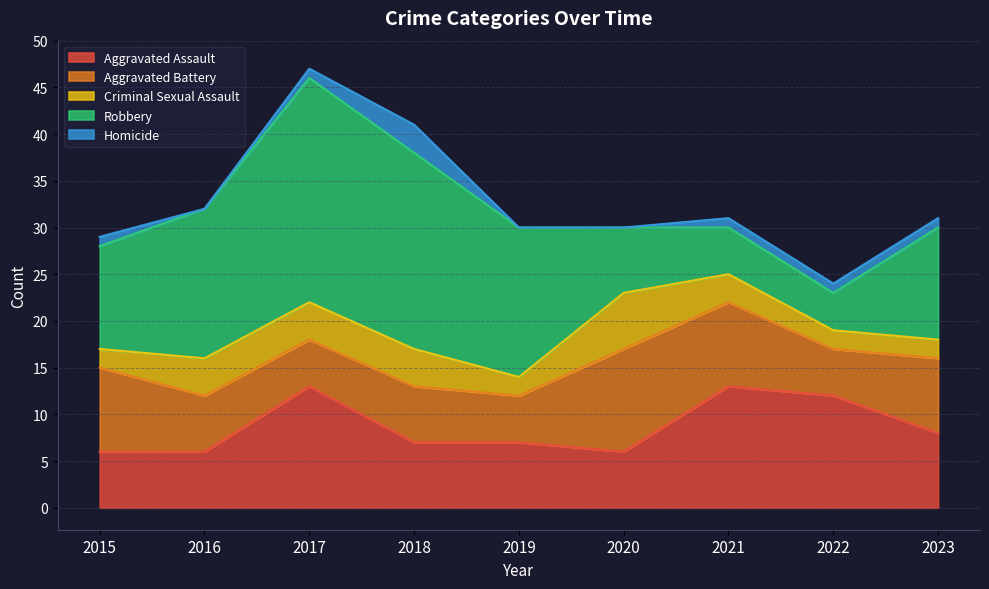

The Aggravated Assault series shows 1 at 2019. True or false?

False